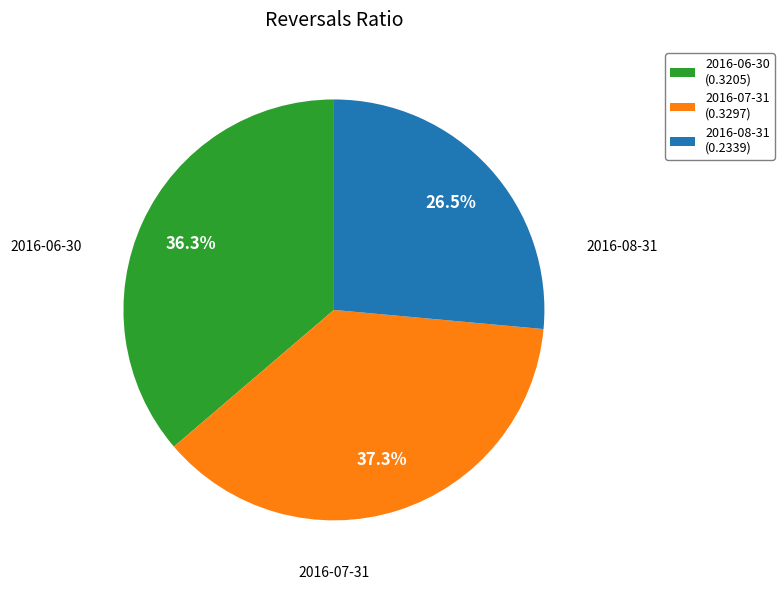

Which slice is the largest?

2016-07-31